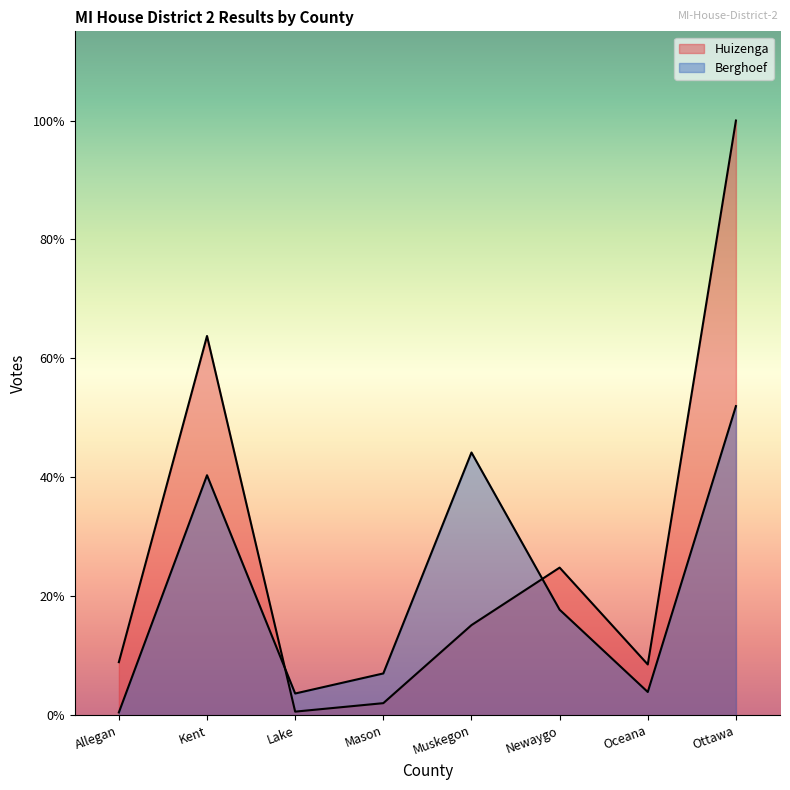

In Huizenga, how many points are lower than both neighbors (excluding endpoints)?

2